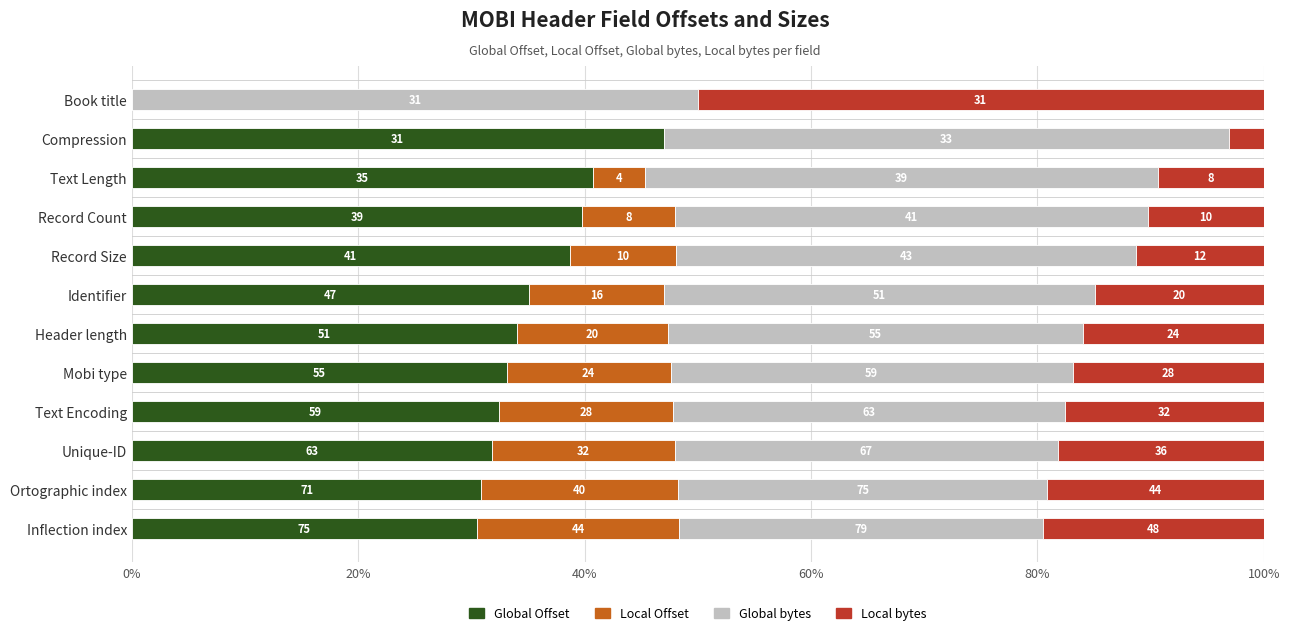

What are all the series names shown in the legend?

Global Offset, Local Offset, Global bytes, Local bytes